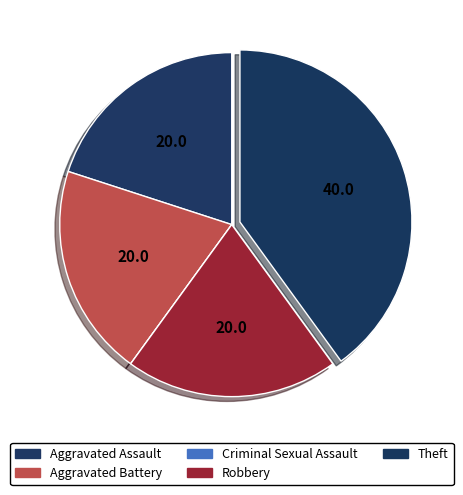

Which category has the smallest portion of the pie?

Criminal Sexual Assault